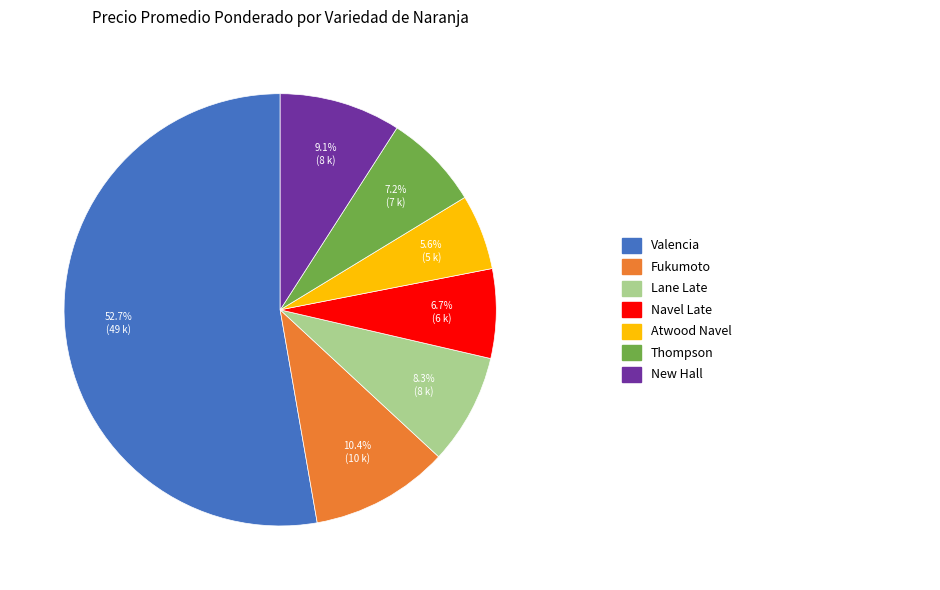

Does any single category account for the majority?

Yes